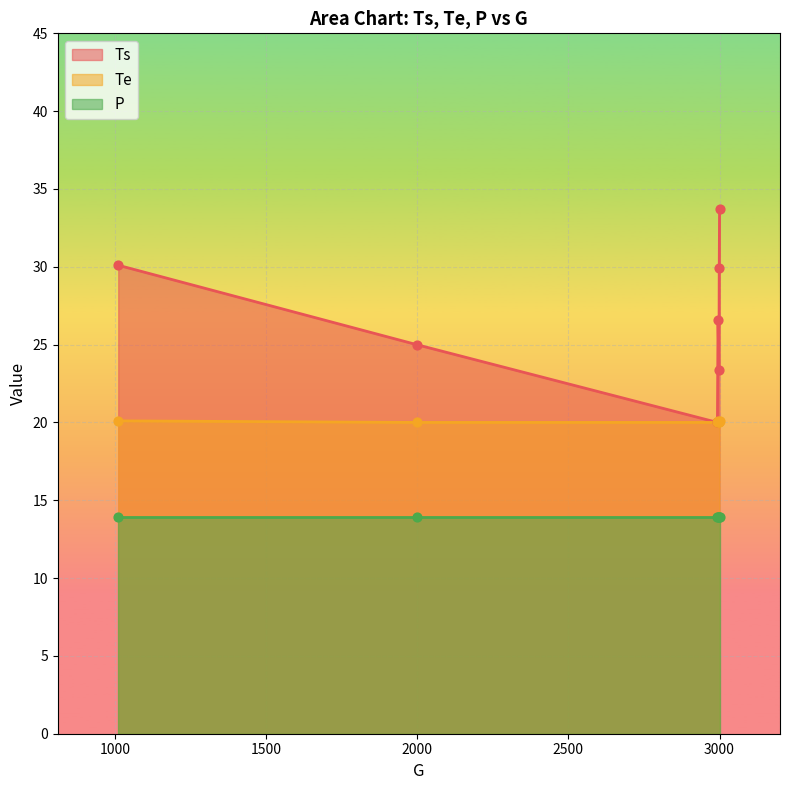

At which category is the sum across all series the highest?

2998